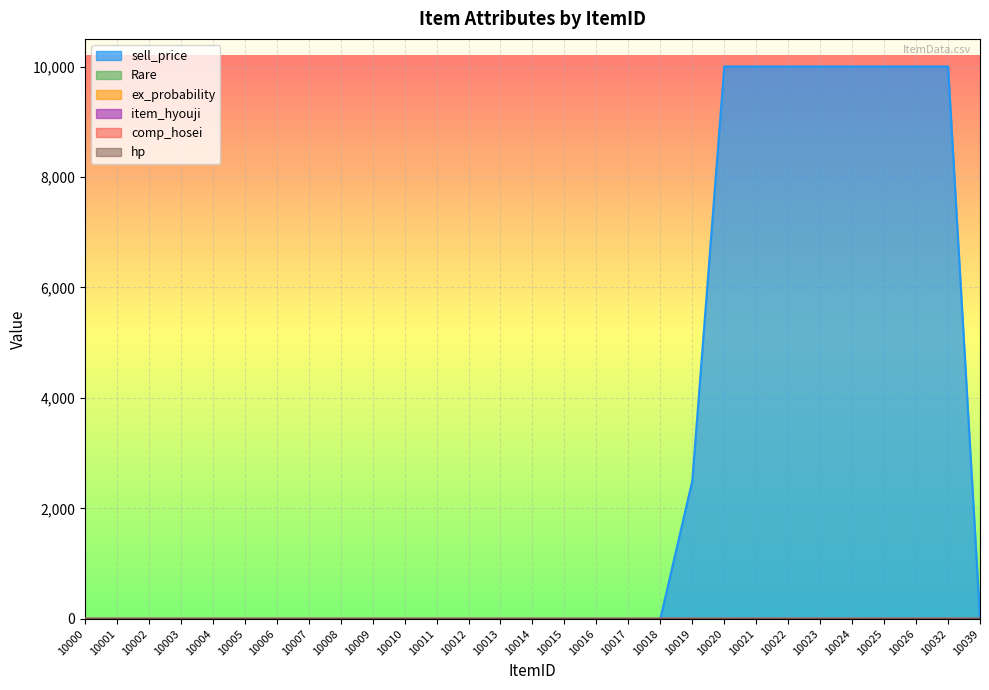

Rank the categories by item_hyouji value from highest to lowest.

10000, 10001, 10002, 10003, 10004, 10005, 10006, 10007, 10008, 10009, 10010, 10011, 10012, 10013, 10014, 10018, 10021, 10023, 10025, 10026, 10032, 10039, 10015, 10016, 10017, 10019, 10020, 10022, 10024